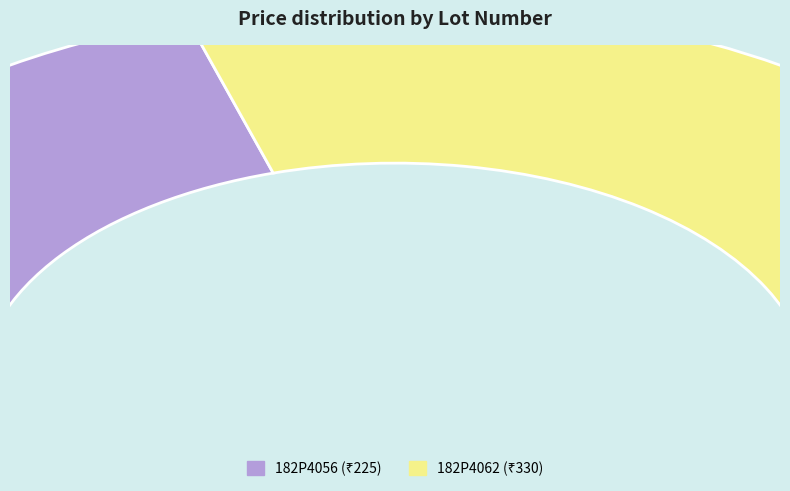

Count the number of slices in the pie.

2